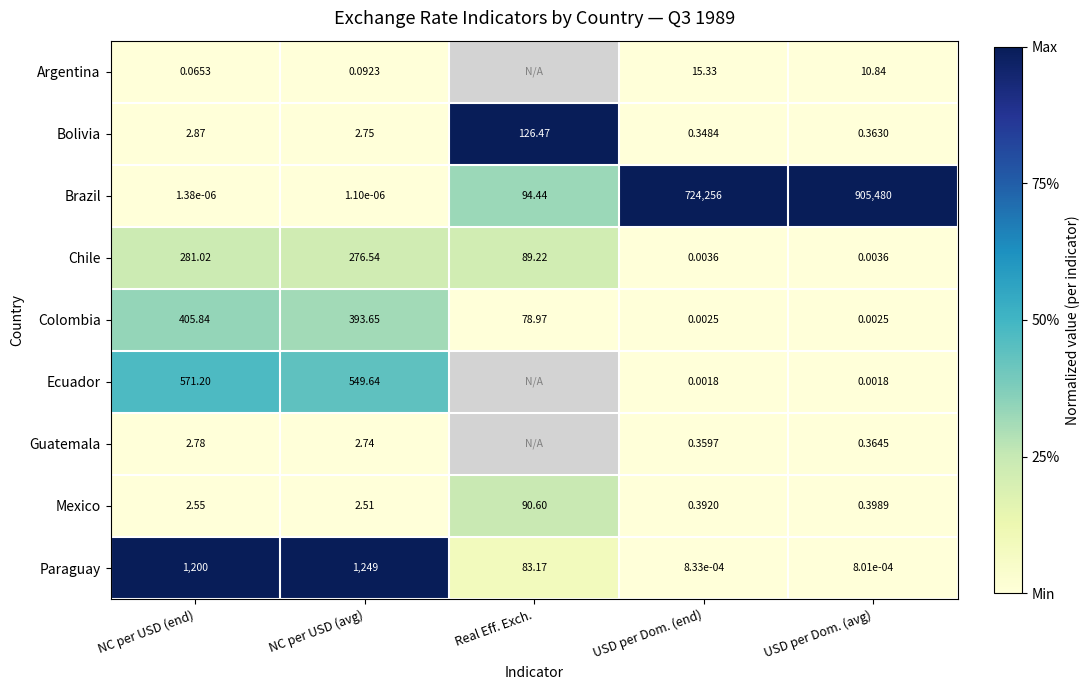

Which category has the highest value in the Bolivia series?

Real Eff. Exch.